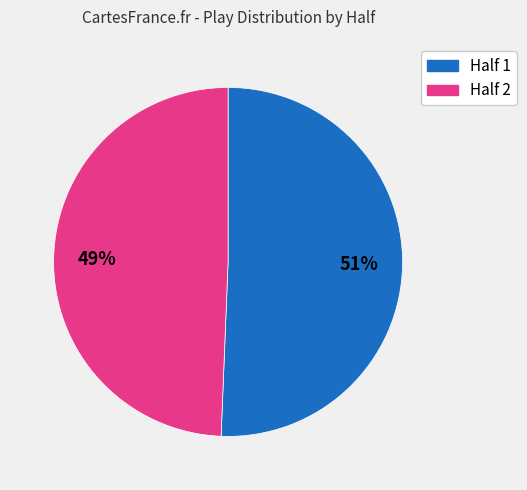

Does any single category account for the majority?

Yes